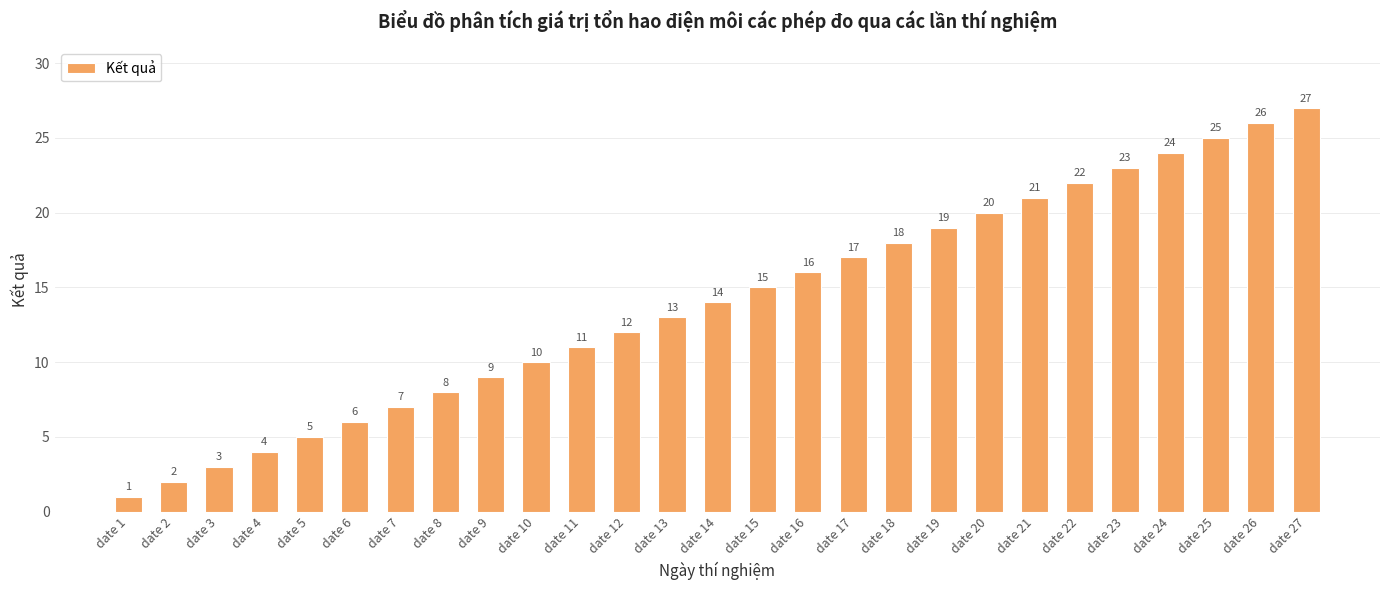

Reading right to left, list all the values displayed in this chart.

date 27=27	date 26=26	date 25=25	date 24=24	date 23=23	date 22=22	date 21=21	date 20=20	date 19=19	date 18=18	date 17=17	date 16=16	date 15=15	date 14=14	date 13=13	date 12=12	date 11=11	date 10=10	date 9=9	date 8=8	date 7=7	date 6=6	date 5=5	date 4=4	date 3=3	date 2=2	date 1=1